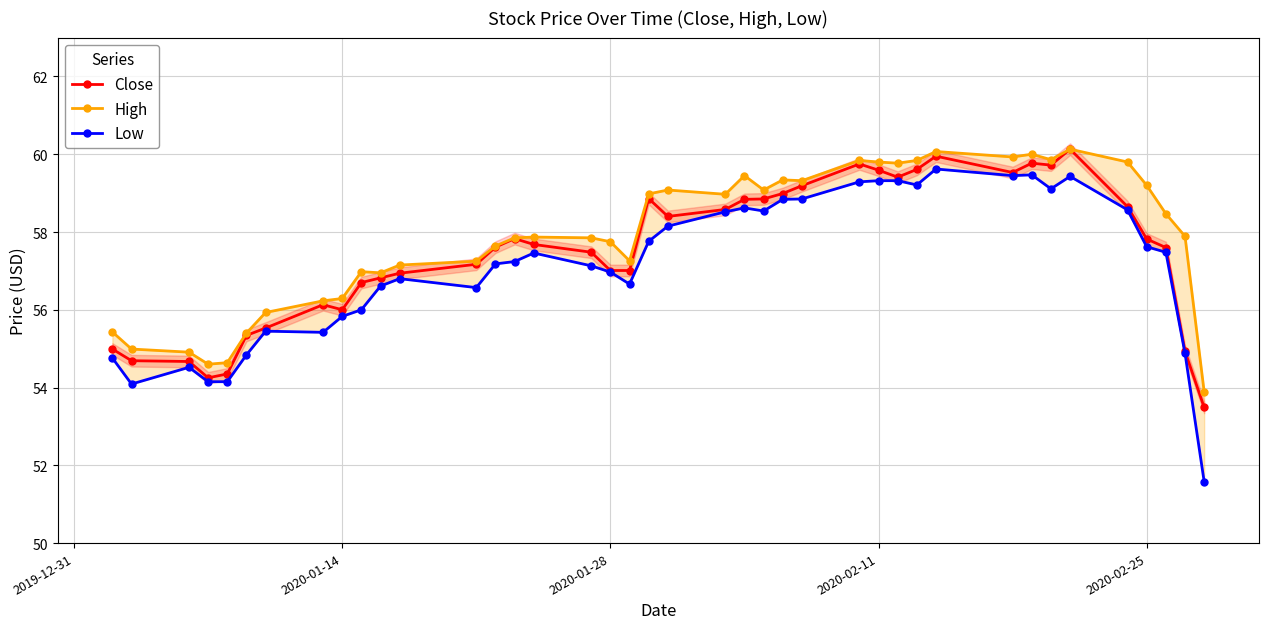

True or false: Close has more than 1 points higher than both neighbors.

True